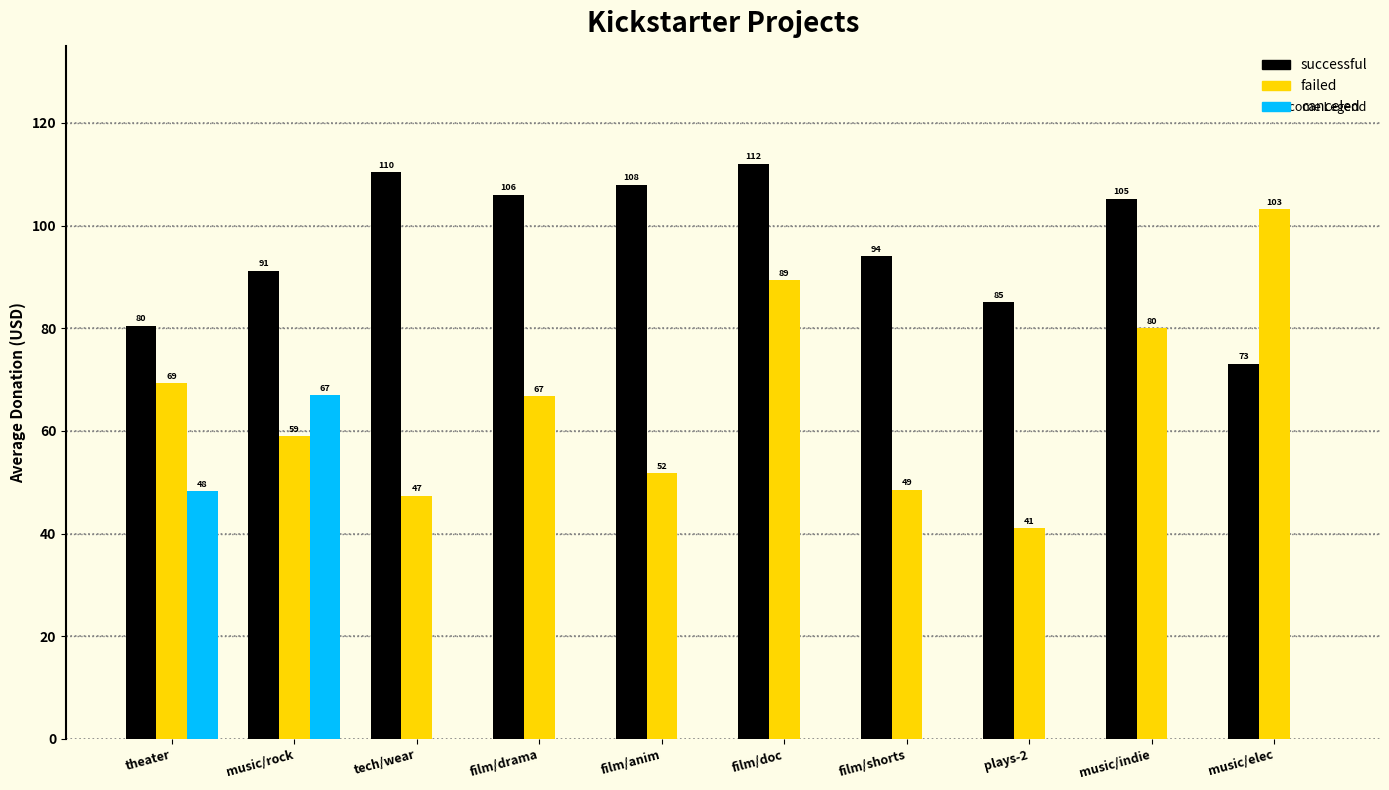

Is it true that failed equals 89.3 at film/doc?

True